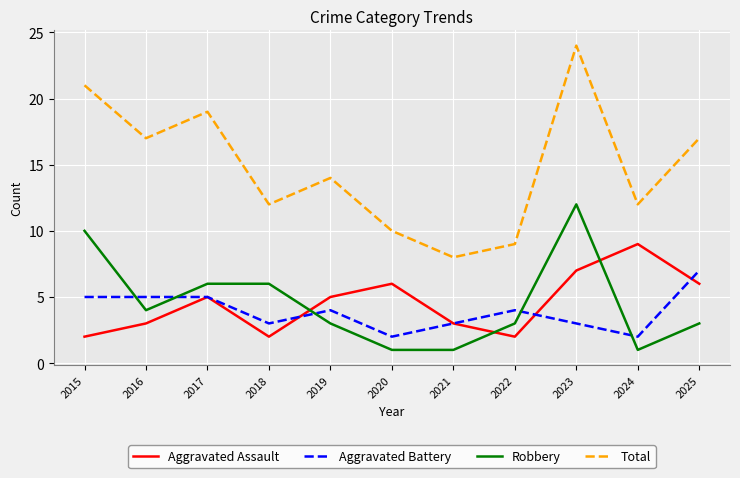

True or false: Total has more than 2 interior local peaks.

True